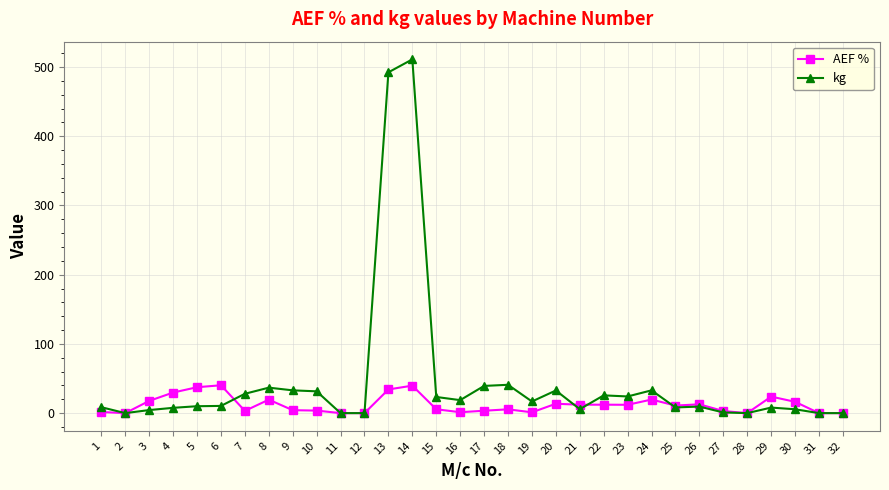

Does the chart have visible grid lines?

Yes